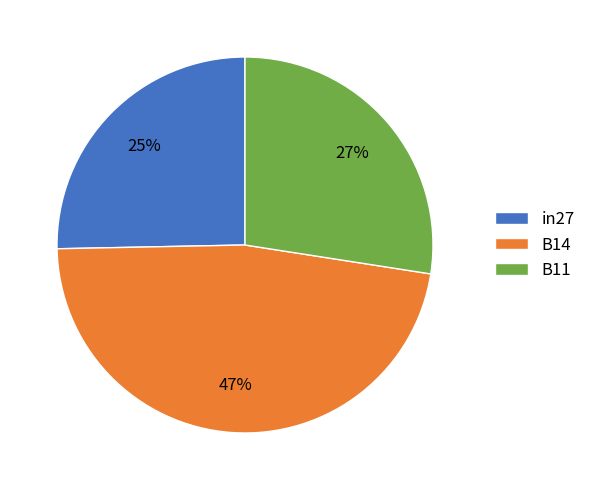

Is the sum of B14 and in27 greater than half?

Yes